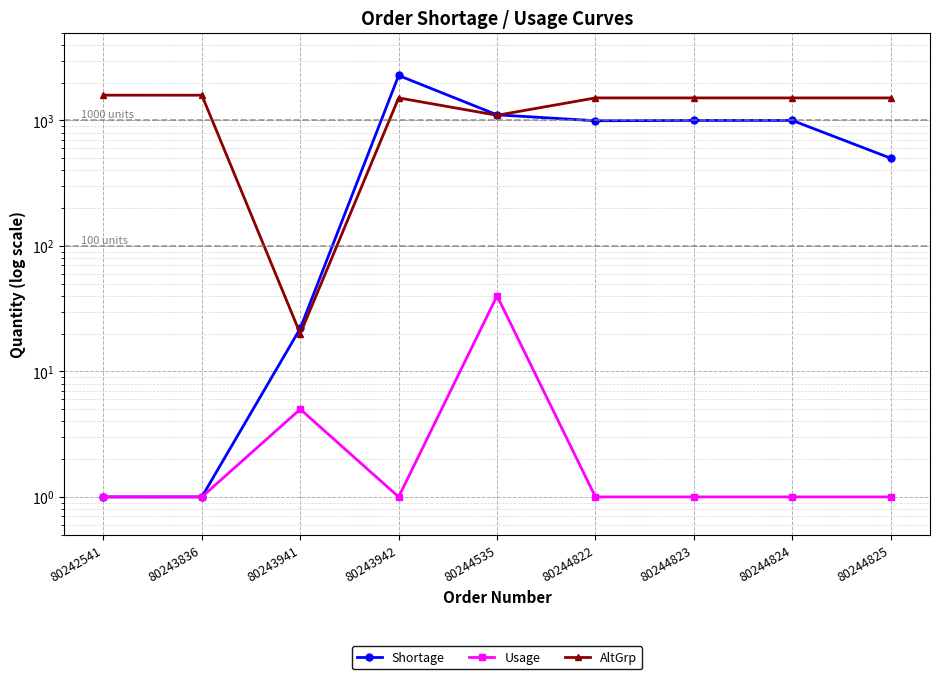

Between 80244822 and 80244824, which series saw the biggest shift?

Shortage